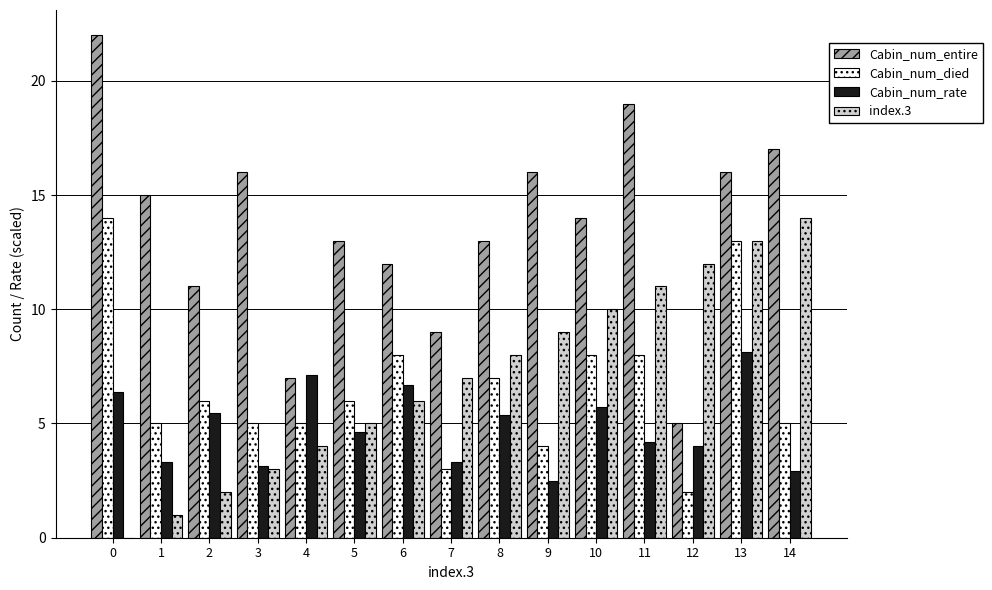

What is the maximum value shown in the chart?

22.0